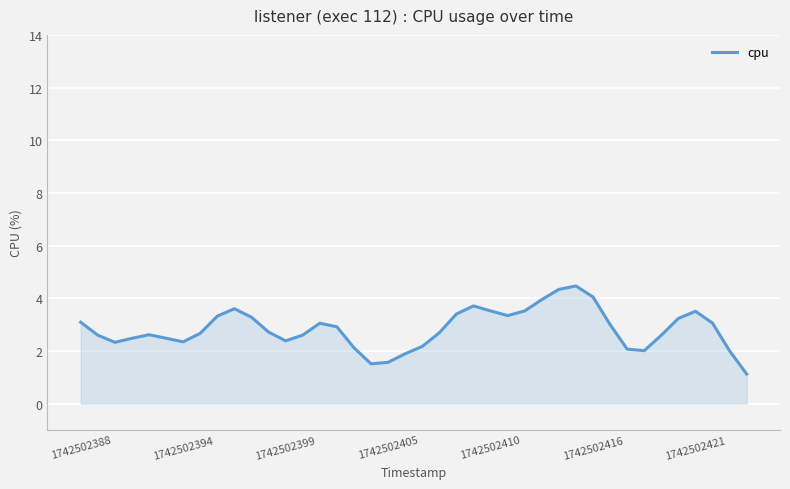

What is the minimum value shown in the chart?

1.1